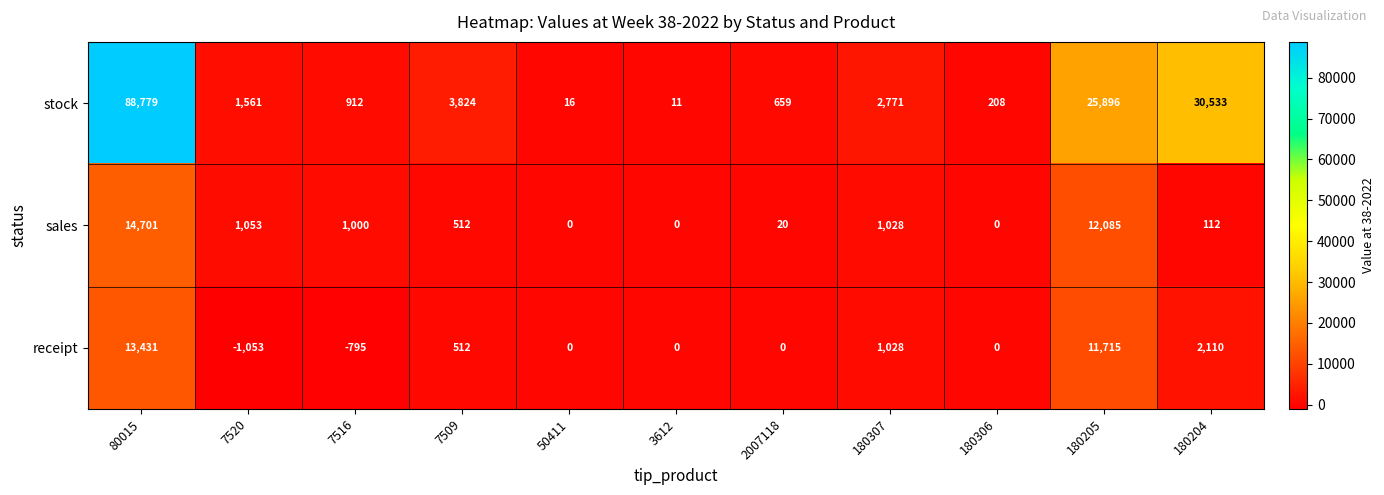

List the labels in order of stock value, largest first.

80015, 180204, 180205, 7509, 180307, 7520, 7516, 2007118, 180306, 50411, 3612